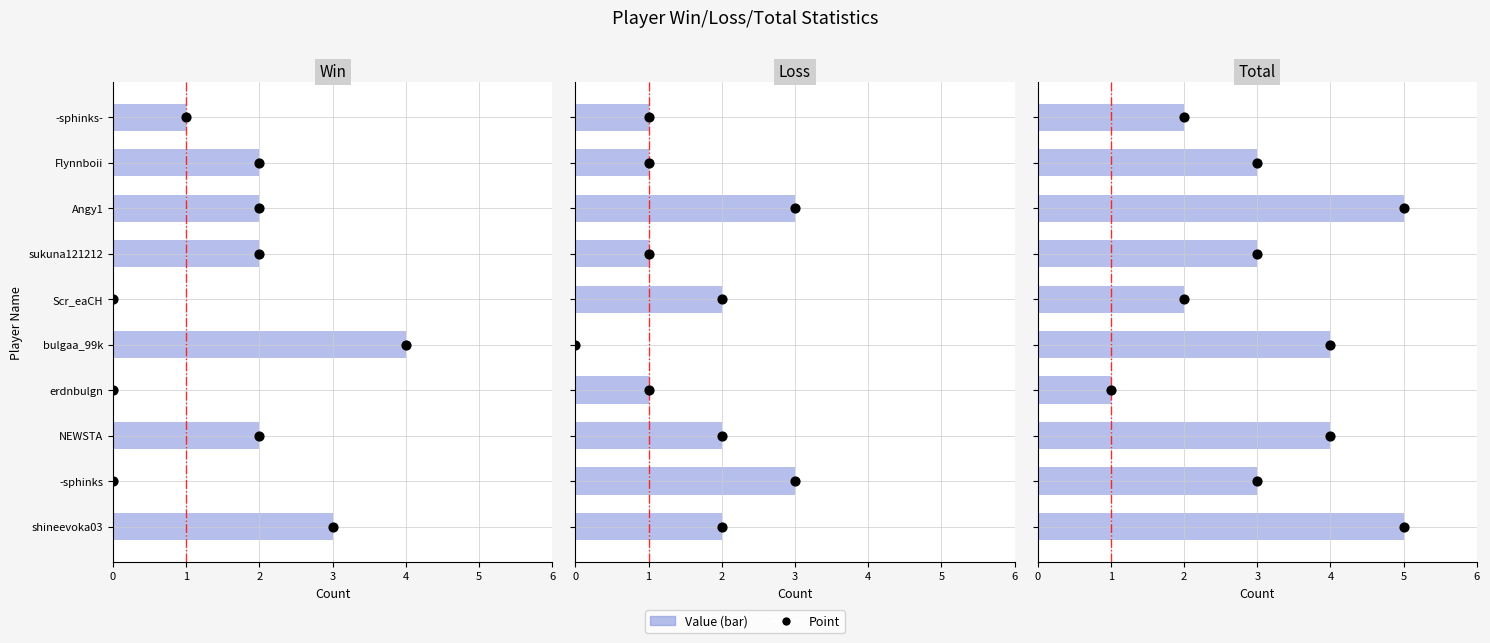

Which series has the largest total across all categories?

Win point